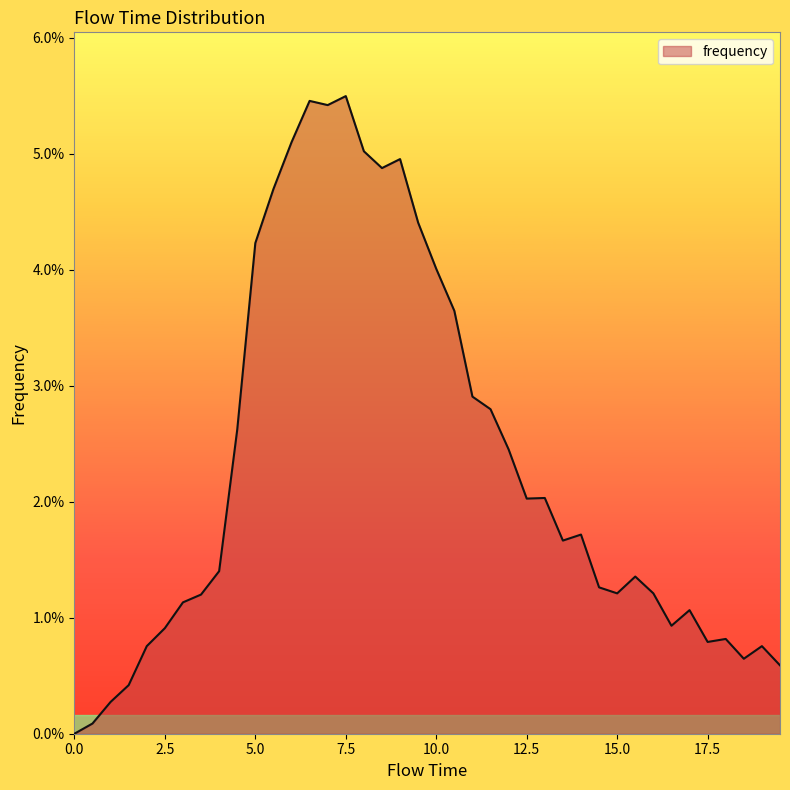

Does the chart display data point markers on the line(s)?

No